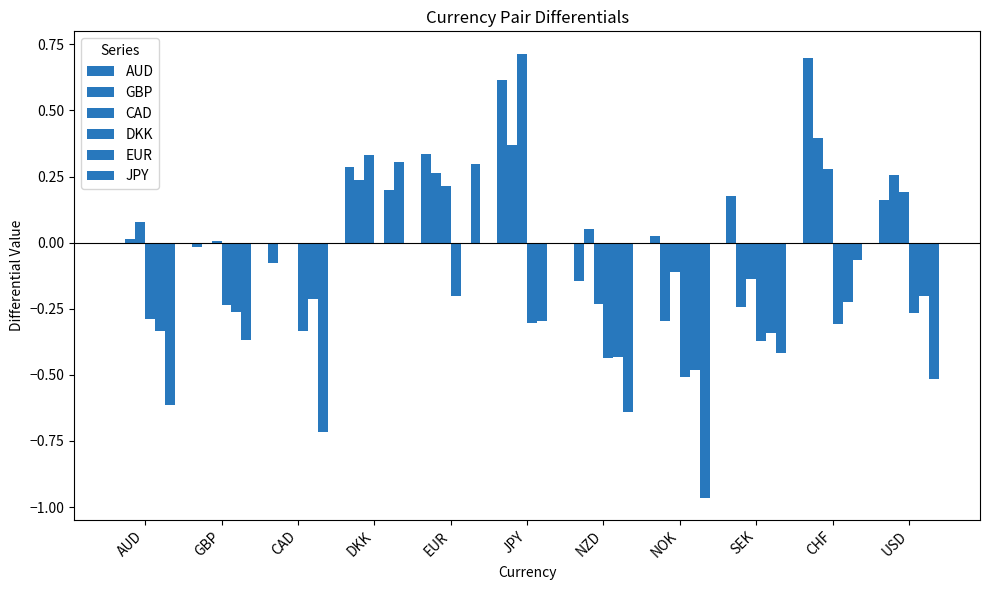

What is the label of the 3rd bar from the right?

SEK